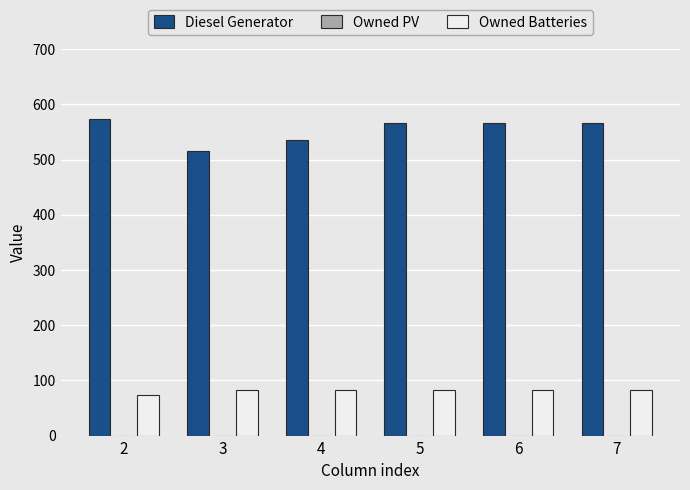

What value does the Owned Batteries series have at 2, to the nearest 10?

70